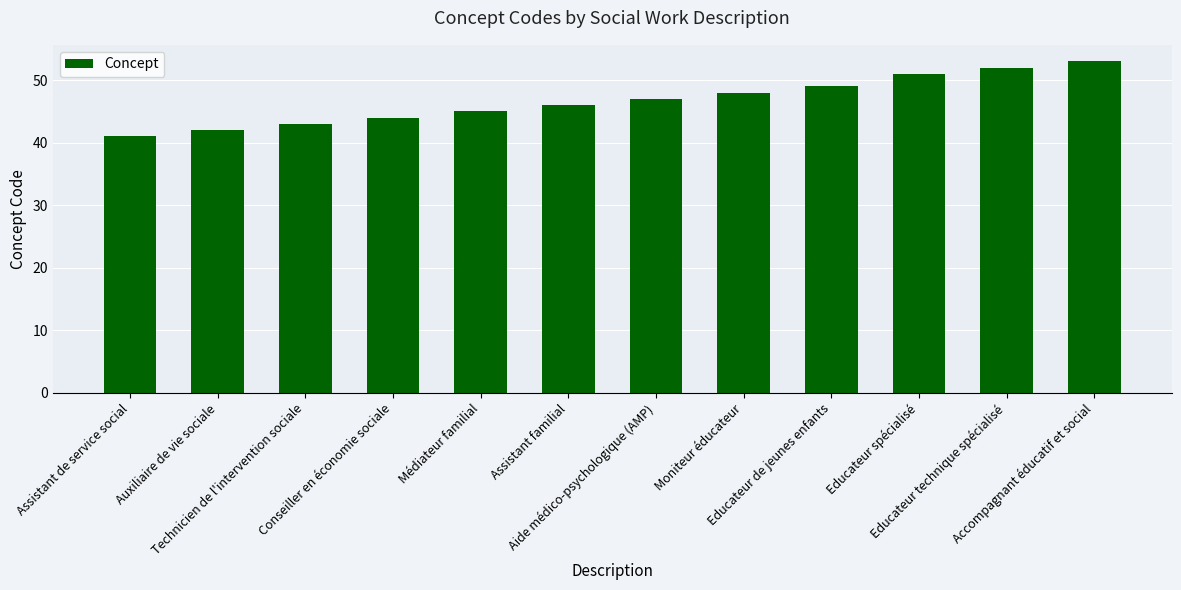

How many data points are less than 47?

6